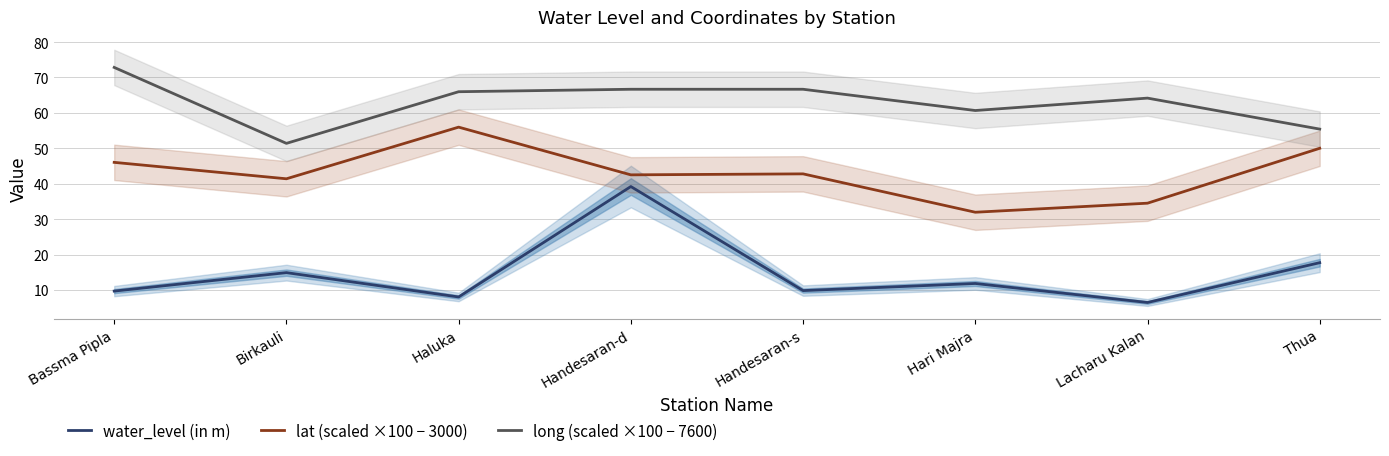

What is the label of the 4th point from the right?

Handesaran-s